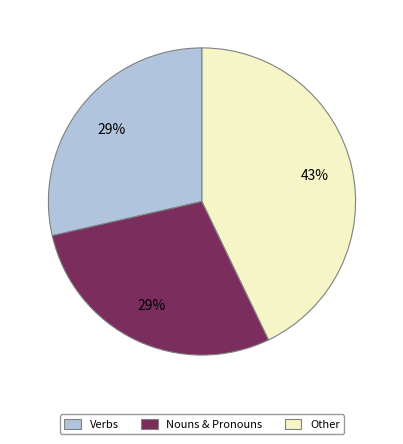

Is there any slice that represents more than half of the pie?

No